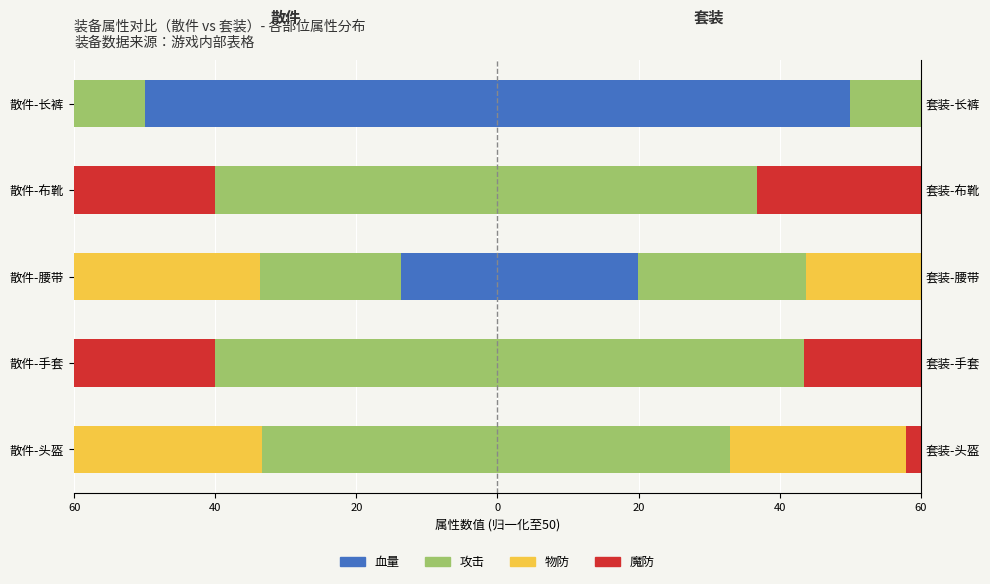

How many groups of bars are there?

5